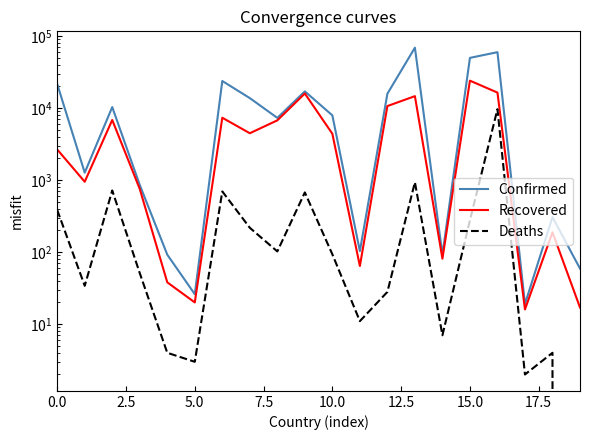

What is the difference between the Confirmed values at 9 and 12.5?

16942